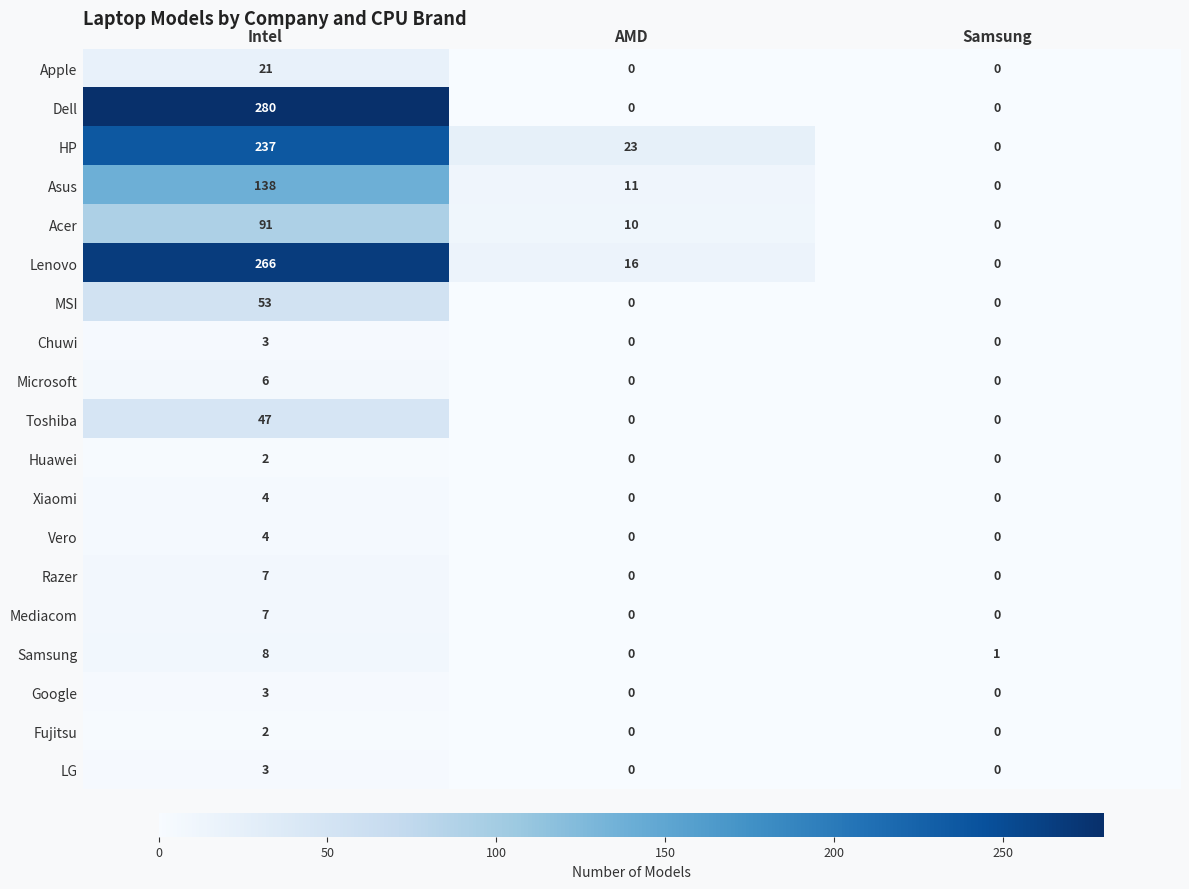

How many values in the Mediacom series exceed 0?

1